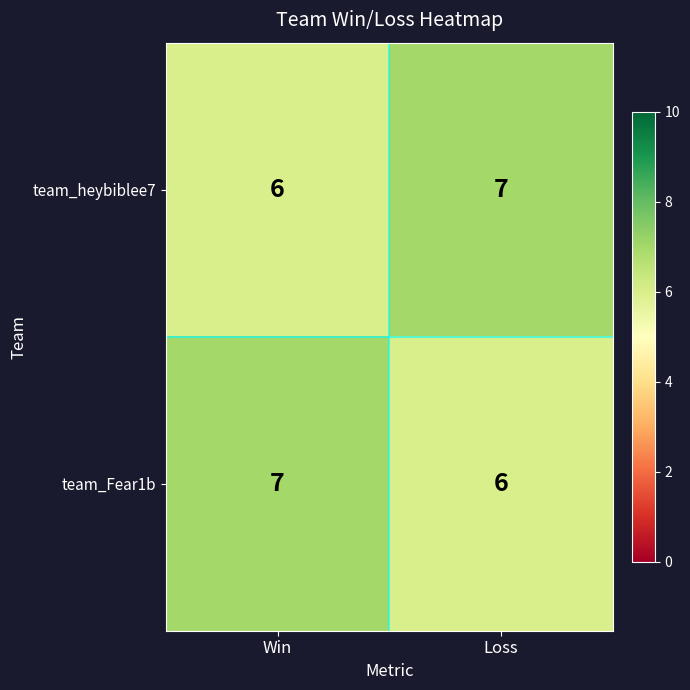

What is the sum of the team_heybiblee7 values at Loss and Win?

13